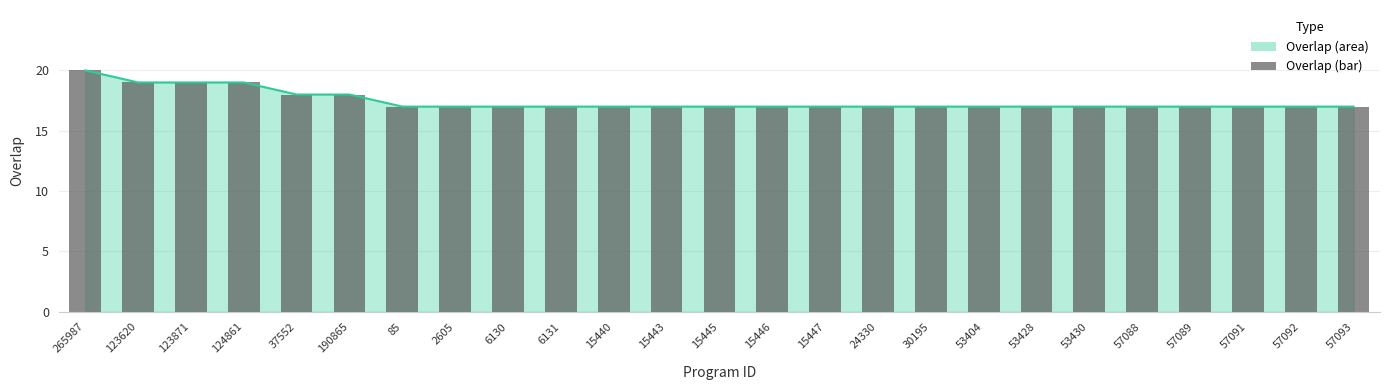

How many values are between 17 and 18?

21